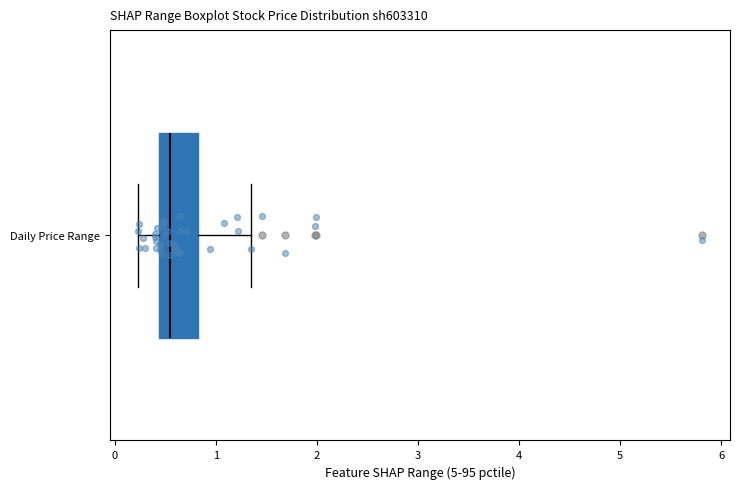

Transcribe this box plot: give where the median line is, the range the box spans, and where the two whiskers end, as read against the x-axis. The values are not printed on the chart, so give them approximately, as read against the axis.

median 0.6, box 0.4 to 0.8, whiskers 0.2 to 1.4